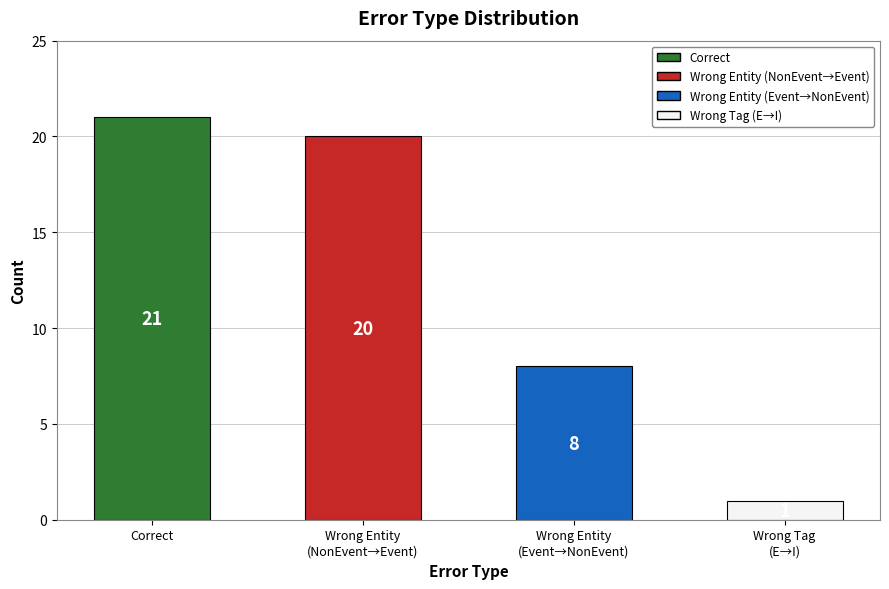

How many distinct data groups are displayed?

1